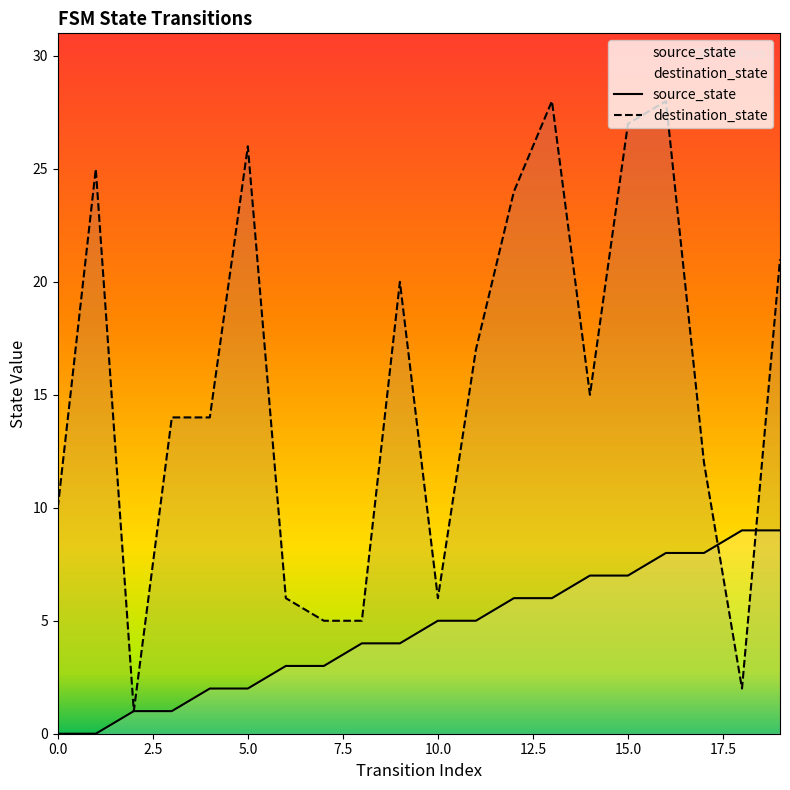

What is the sum of all source_state values?

90